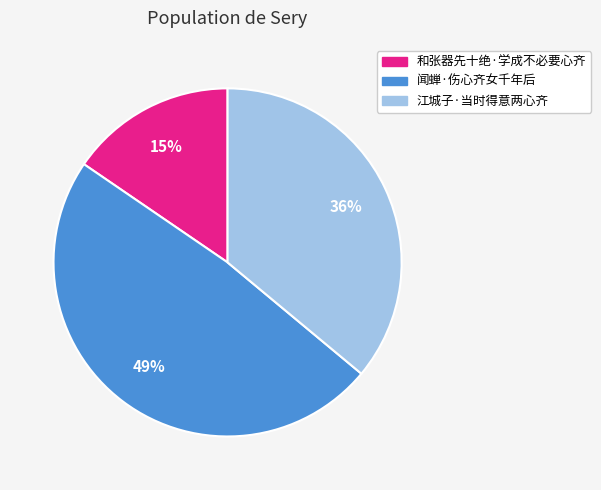

How many segments does this pie chart have?

3